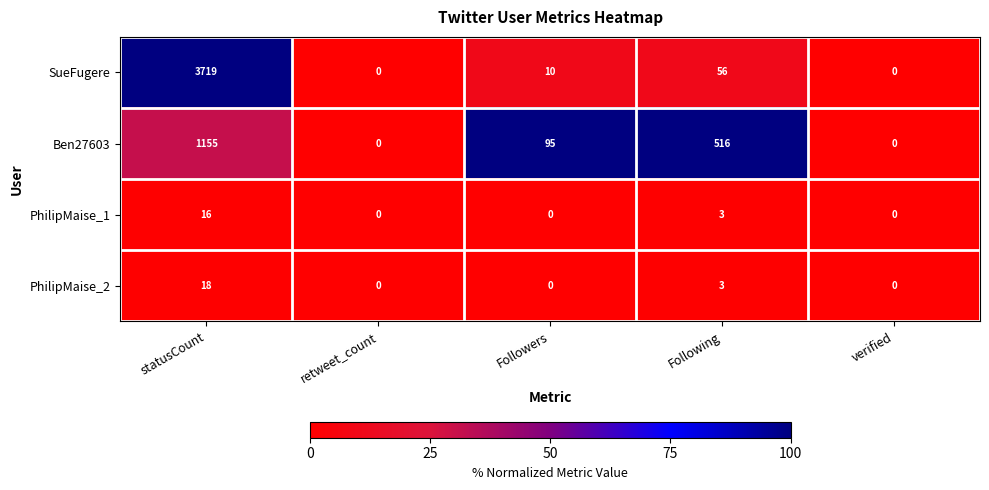

At how many categories does at least one series exceed 89?

3